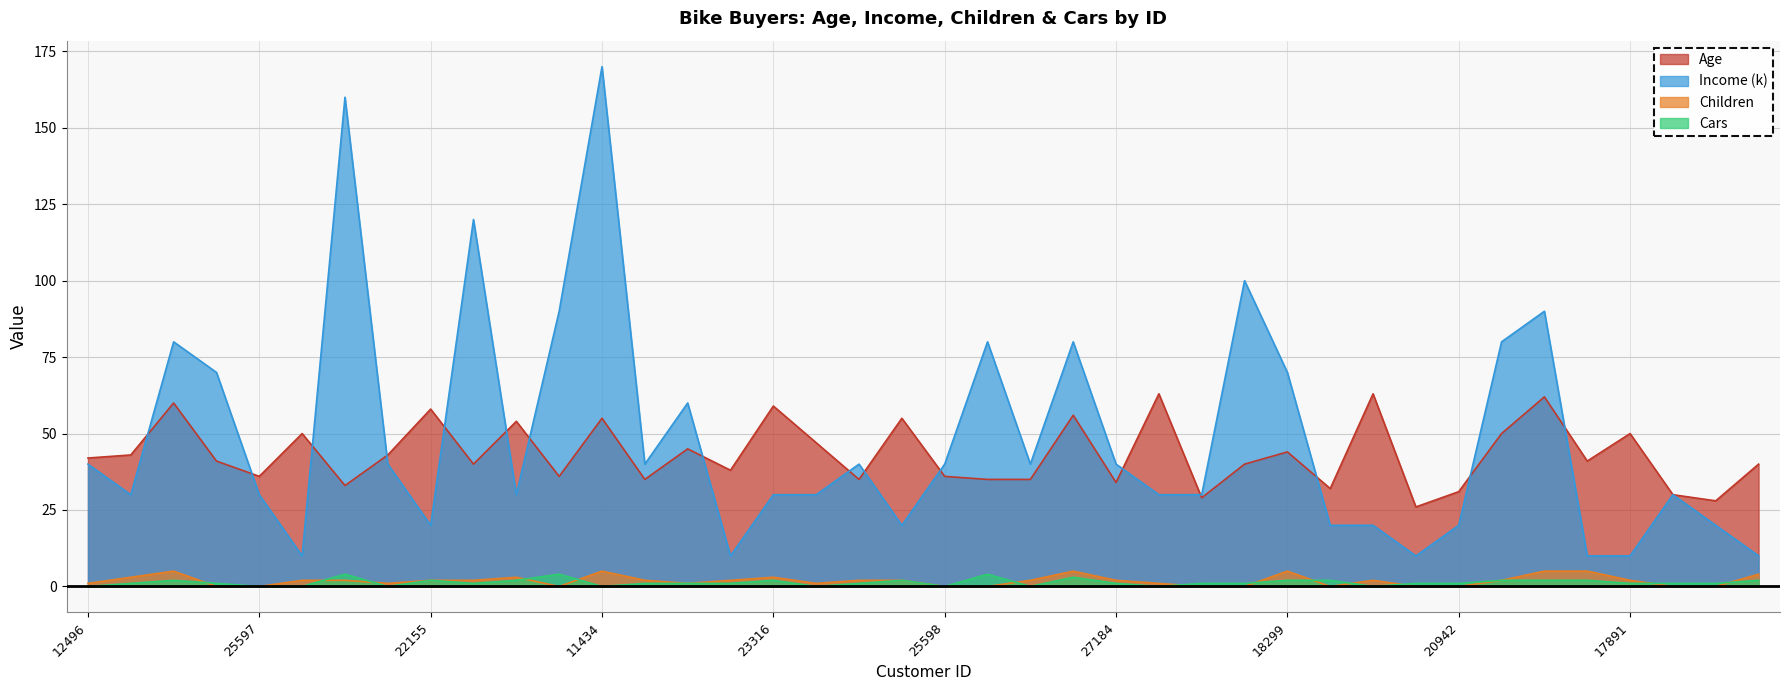

Between 25597 and 24381, which is larger?

24381